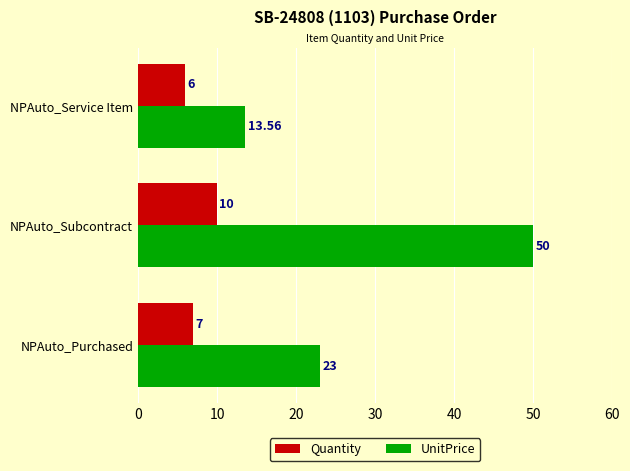

Which series has the largest range (max minus min)?

UnitPrice